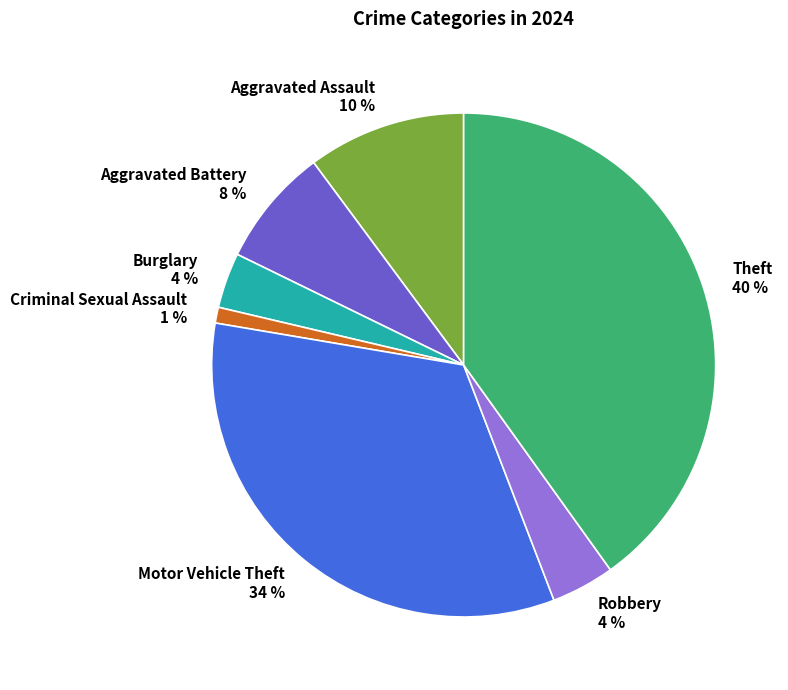

Is the sum of Aggravated Assault and Burglary greater than half?

No